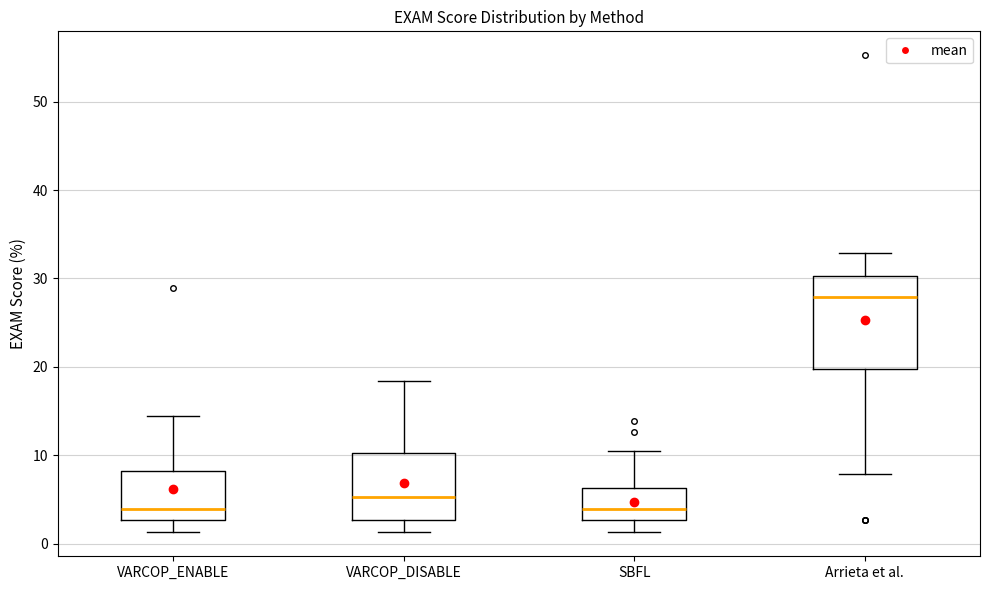

Comparing the boxes themselves (not the whiskers), which one is the tallest?

Arrieta et al.